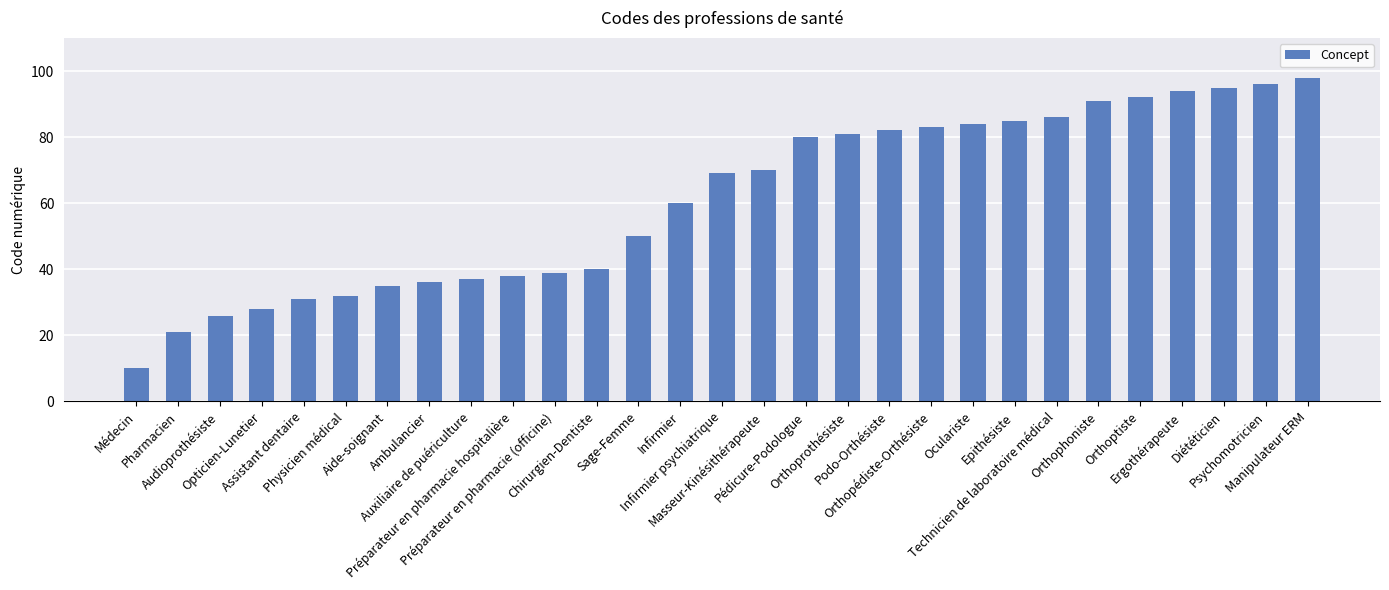

Rank the categories by value from lowest to highest.

Médecin, Pharmacien, Audioprothésiste, Opticien-Lunetier, Assistant dentaire, Physicien médical, Aide-soignant, Ambulancier, Auxiliaire de puériculture, Préparateur en pharmacie hospitalière, Préparateur en pharmacie (officine), Chirurgien-Dentiste, Sage-Femme, Infirmier, Infirmier psychiatrique, Masseur-Kinésithérapeute, Pédicure-Podologue, Orthoprothésiste, Podo-Orthésiste, Orthopédiste-Orthésiste, Oculariste, Epithésiste, Technicien de laboratoire médical, Orthophoniste, Orthoptiste, Ergothérapeute, Diététicien, Psychomotricien, Manipulateur ERM